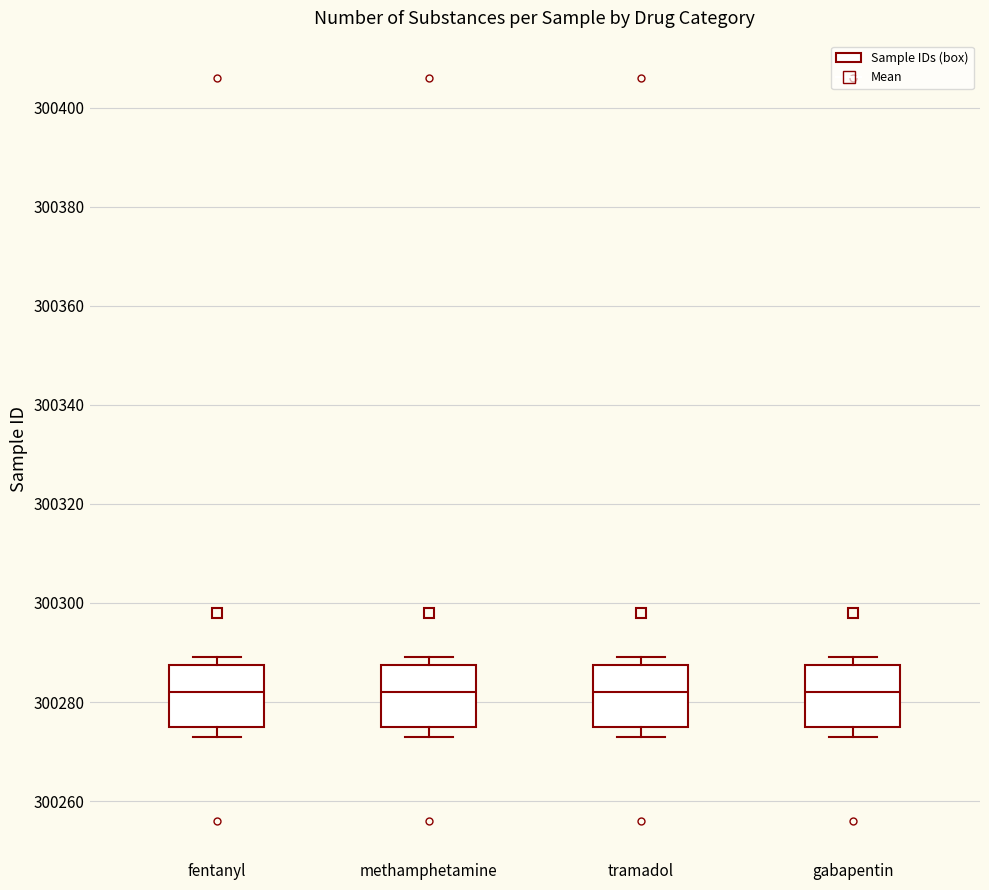

Reading left to right, read every box against the y-axis: the position of its median line, the range the box covers, and the ends of its whiskers. The values are not printed on the chart, so give them approximately, as read against the axis.

fentanyl: median 300282, box 300276 to 300288, whiskers 300274 to 300290
methamphetamine: median 300282, box 300276 to 300288, whiskers 300274 to 300290
tramadol: median 300282, box 300276 to 300288, whiskers 300274 to 300290
gabapentin: median 300282, box 300276 to 300288, whiskers 300274 to 300290